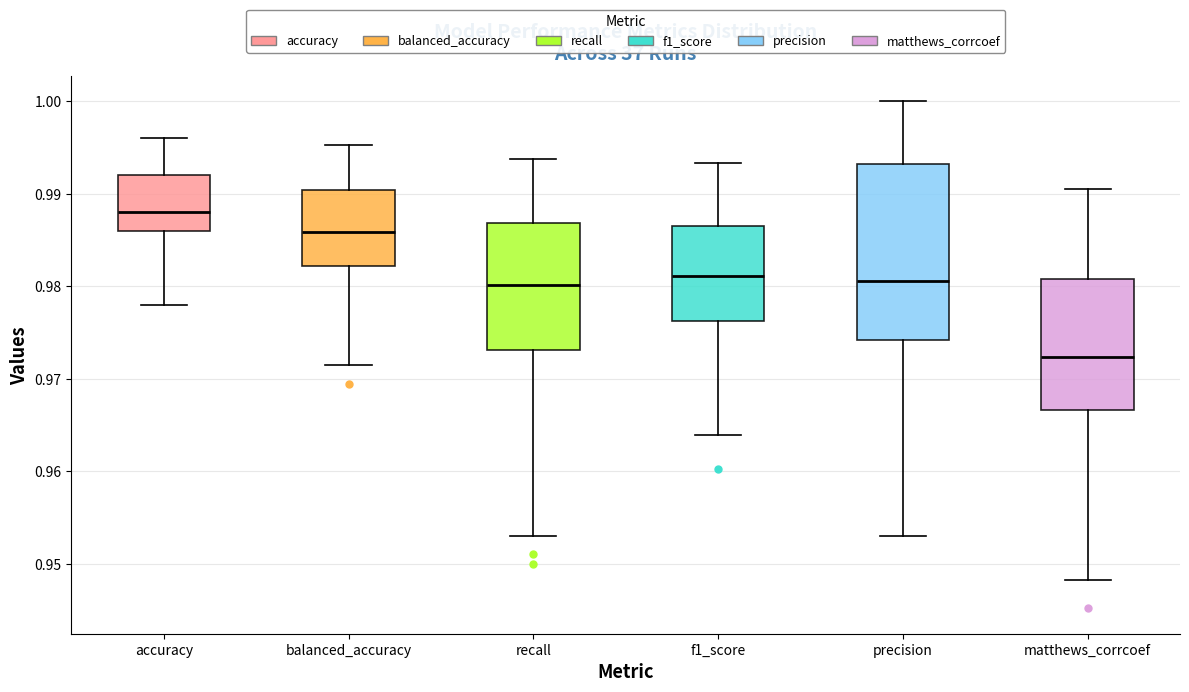

Comparing the boxes themselves (not the whiskers), which one is the tallest?

precision